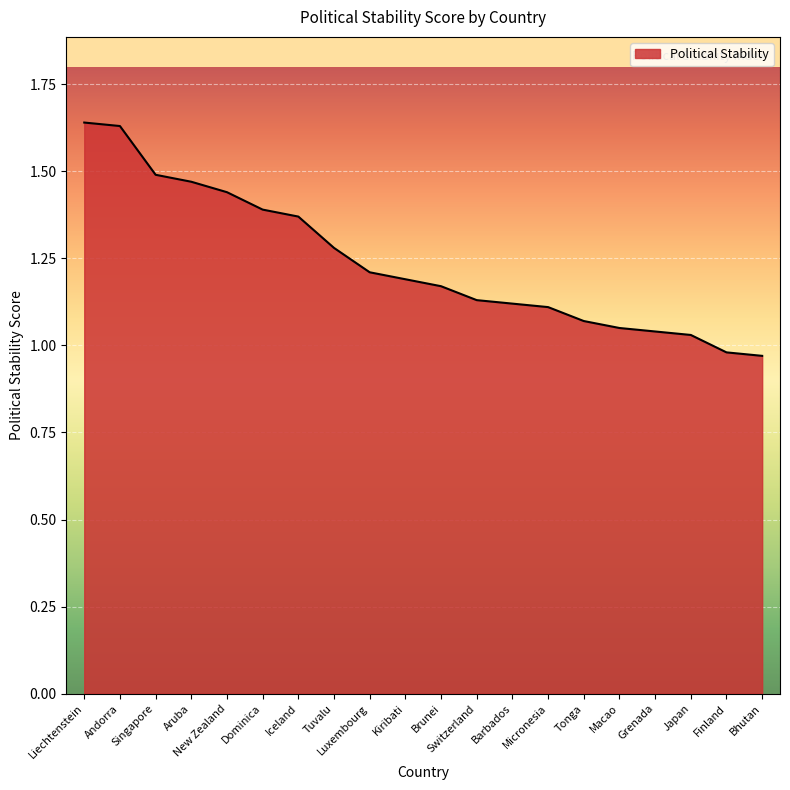

What is the difference between the maximum and minimum values?

0.7